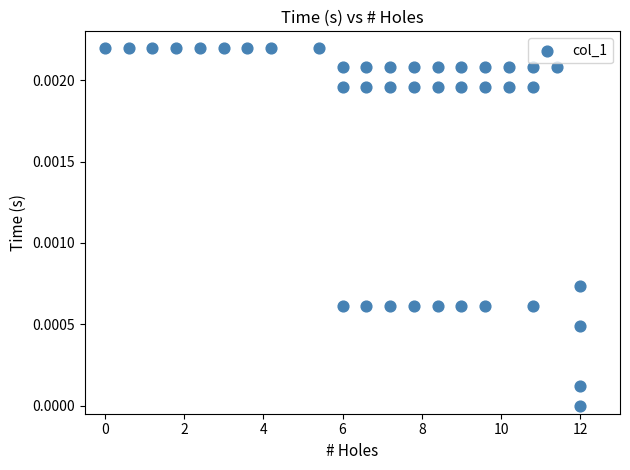

Count the number of points in this scatter plot.

40